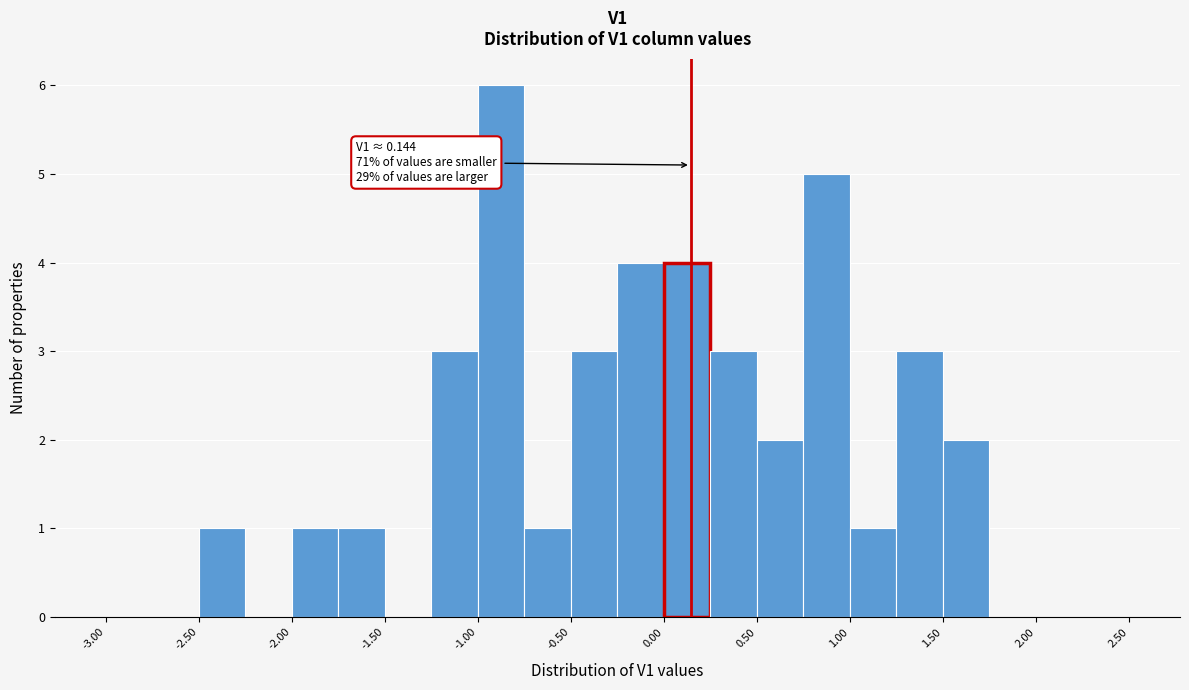

Which range on the x-axis has the tallest bar?

-1.00 to -0.75